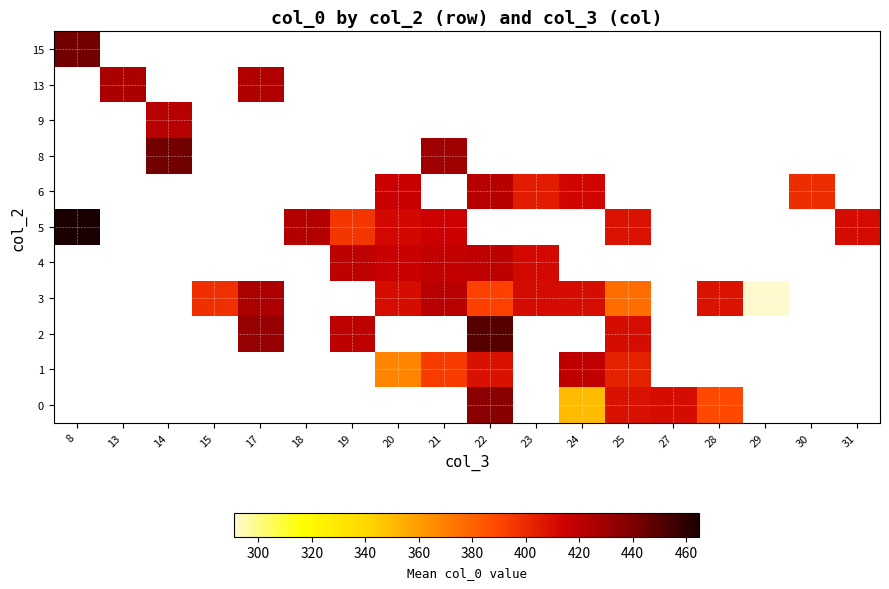

How many values in the 6 series are below 413?

2